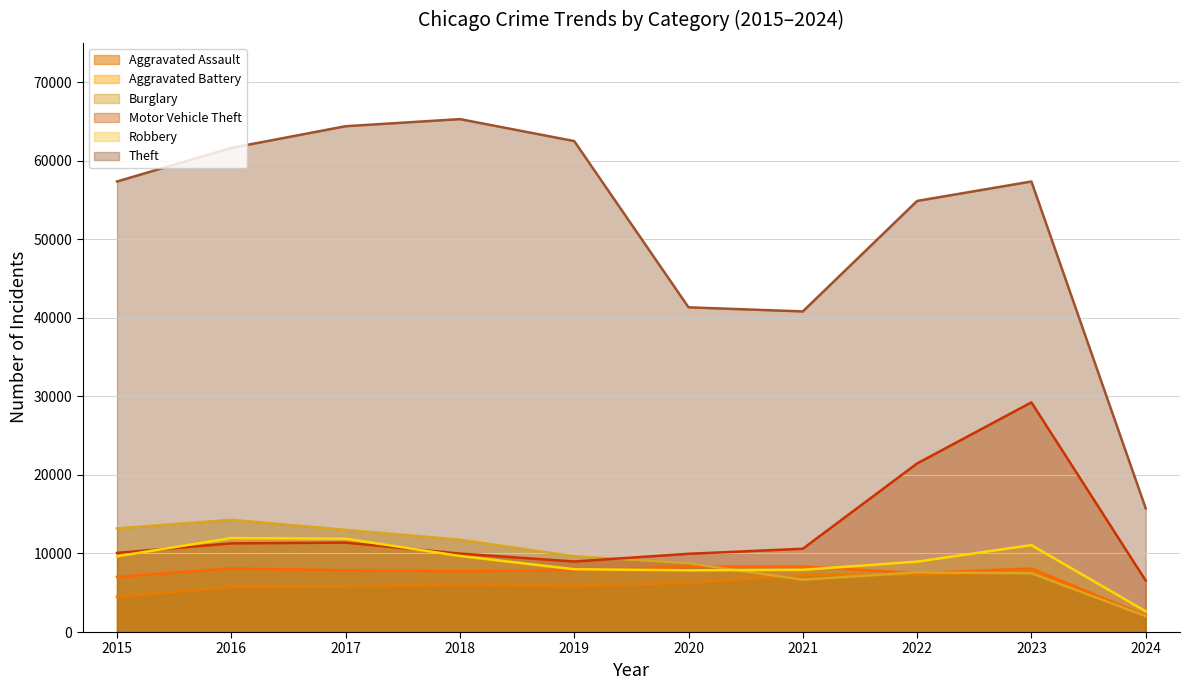

True or false: Robbery has a value of 3862 at 2024.

False